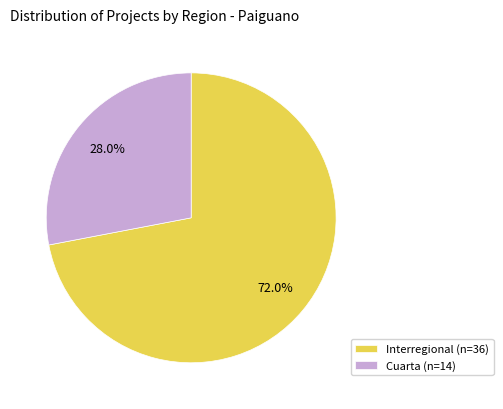

How many slices are in this pie chart?

2